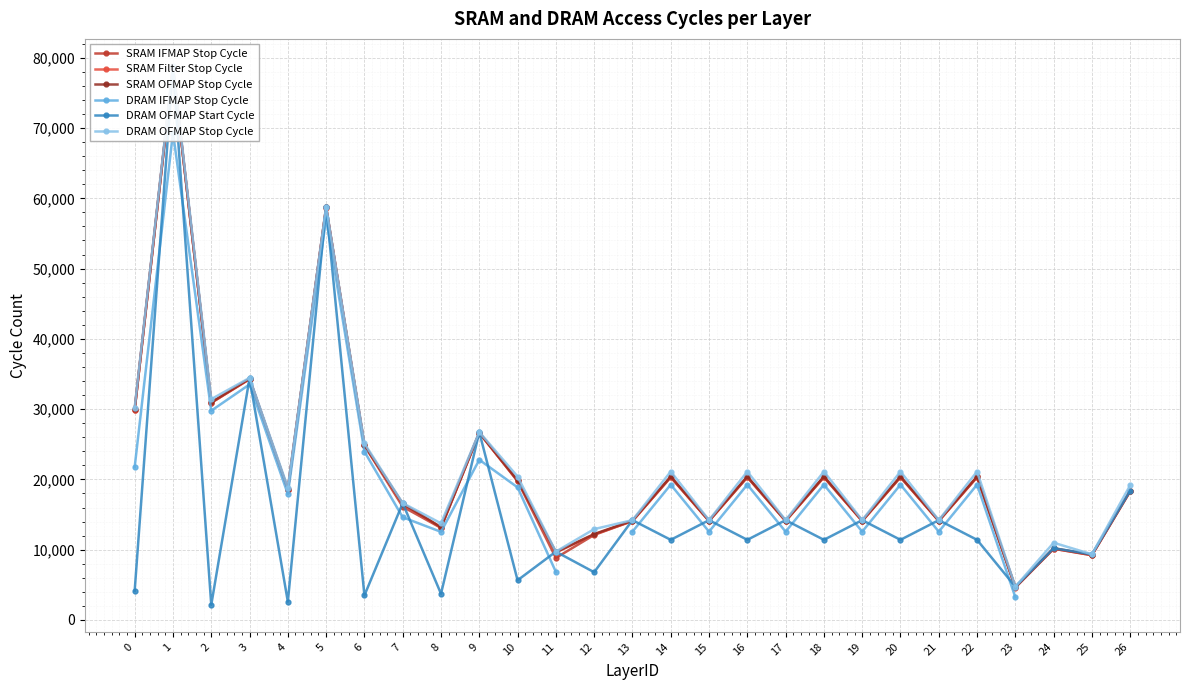

Is it true that SRAM IFMAP Stop Cycle equals 13097.0 at 8?

True